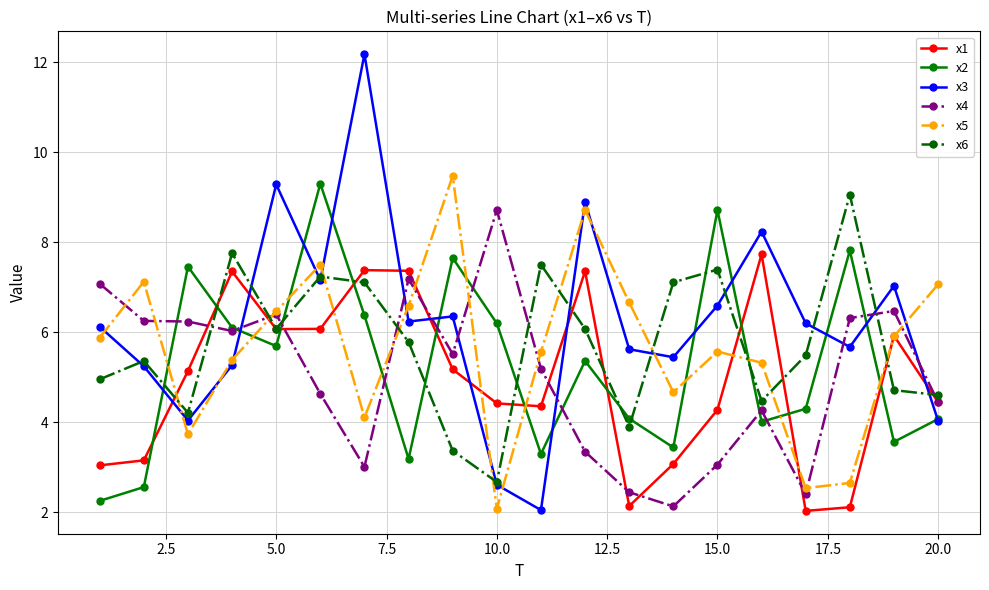

What is the value of the x2 point at the 14th from the left?

3.4